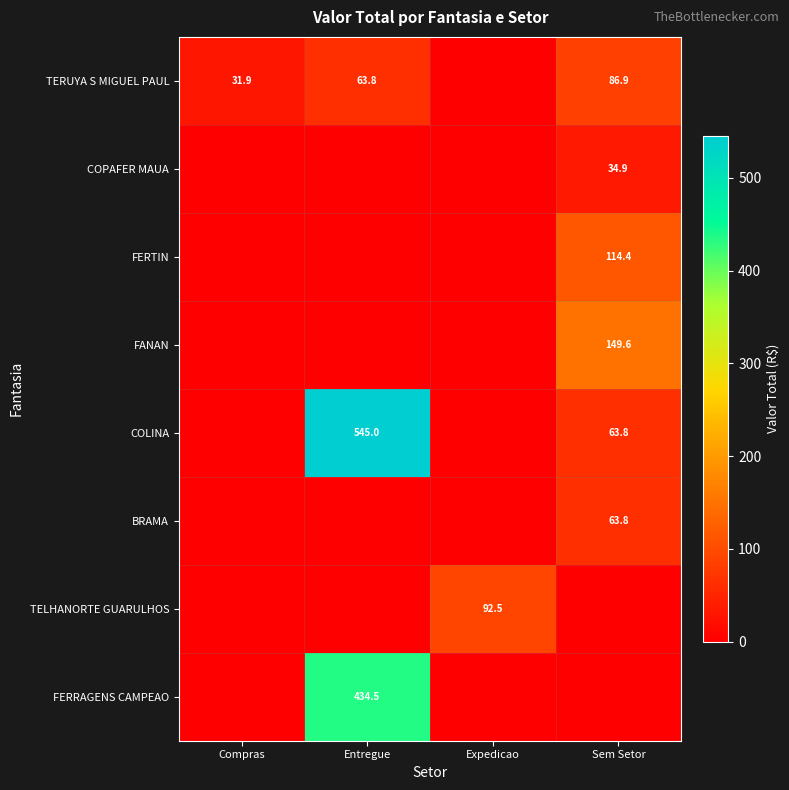

Is it true that TELHANORTE GUARULHOS equals 153.8 at Expedicao?

False